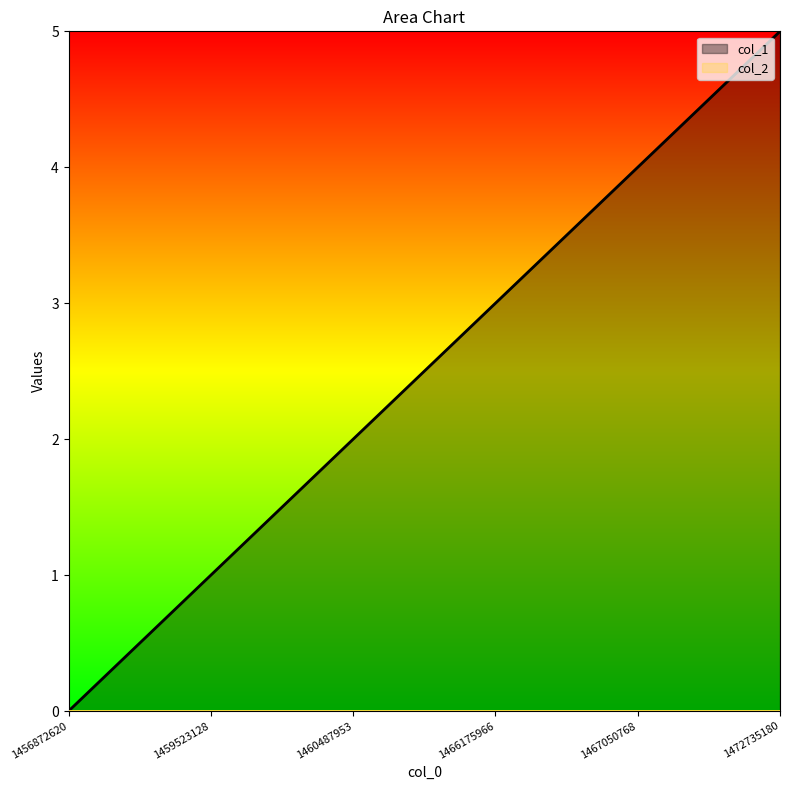

What is the sum of all values?

15